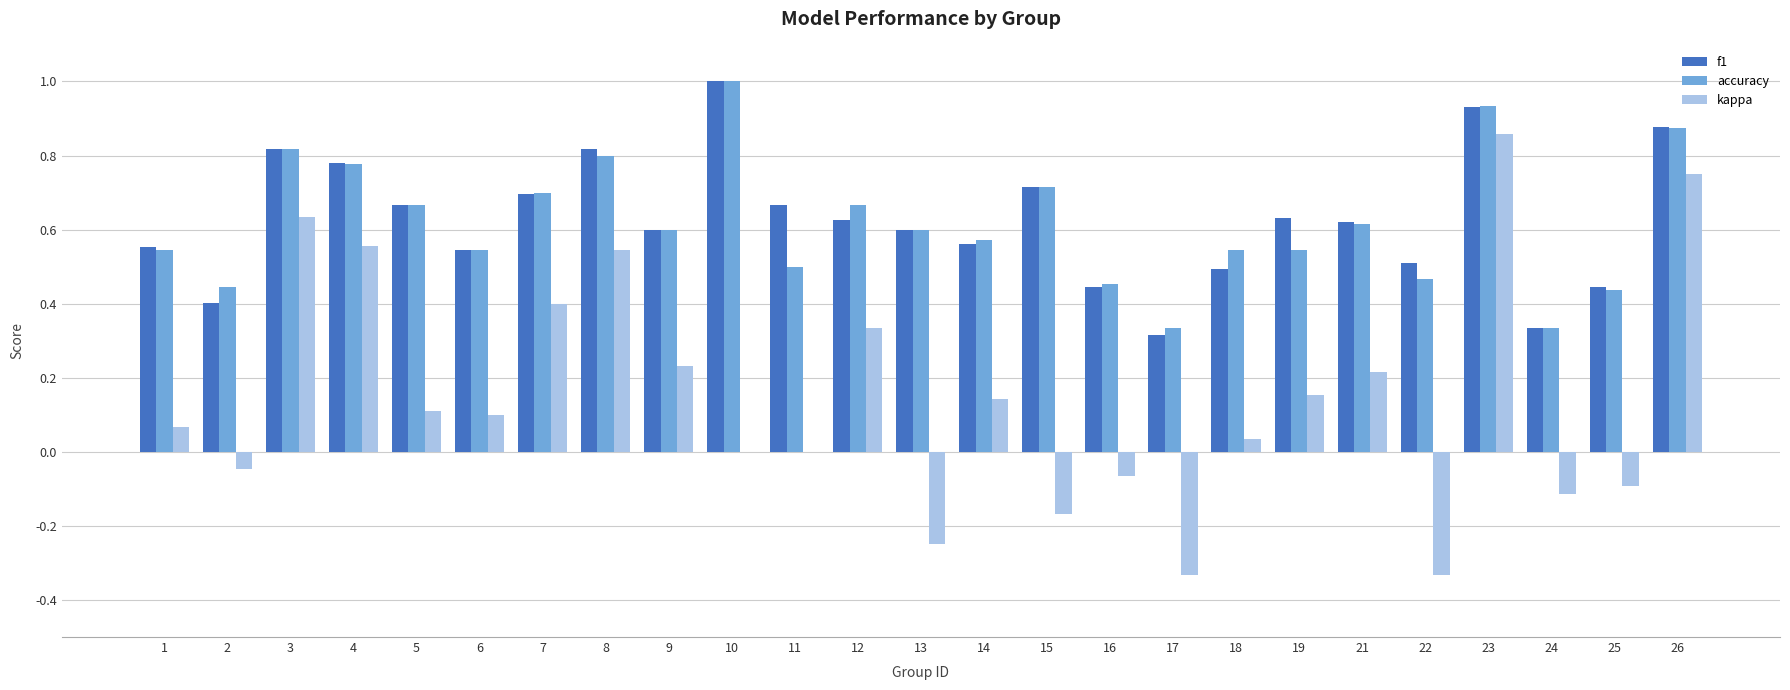

The value of accuracy at 7 is 0.3. True or false?

False